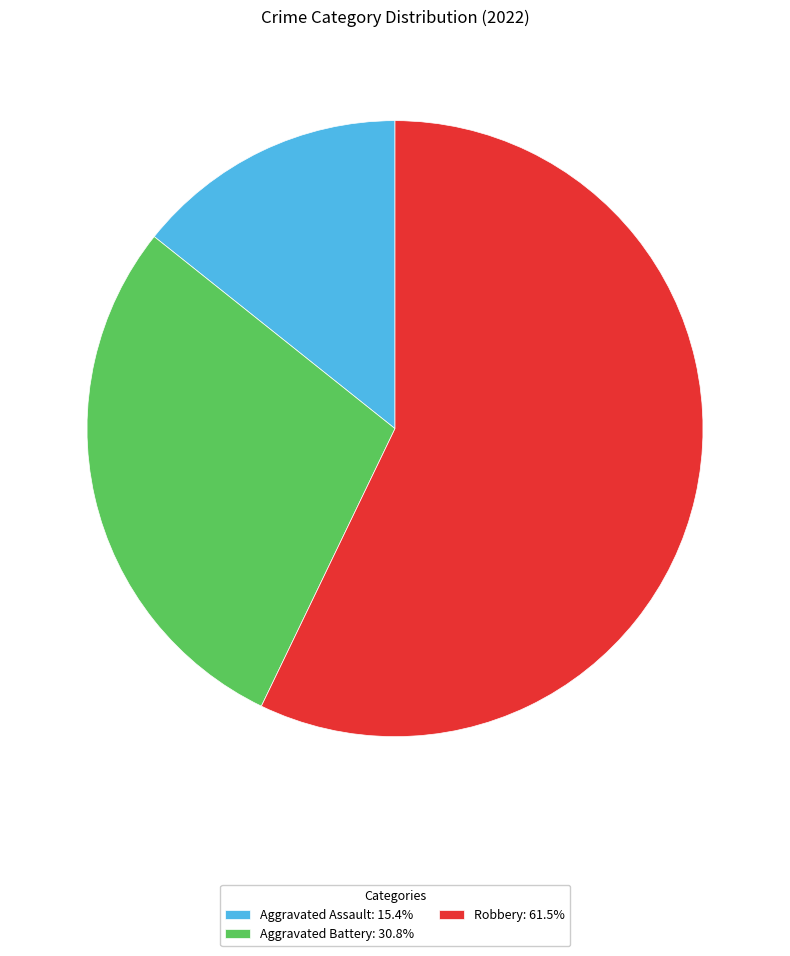

Does any single category account for the majority?

Yes